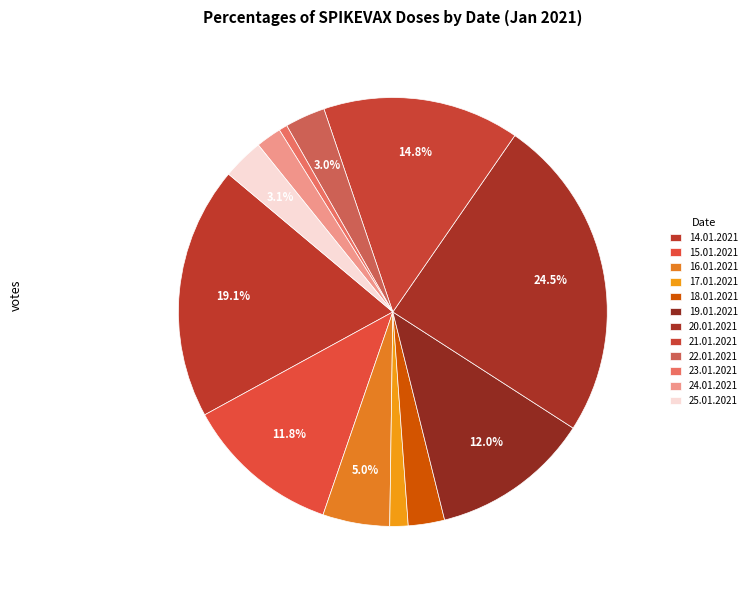

Approximately how many times larger is the value at 21.01.2021 compared to 22.01.2021?

4.9